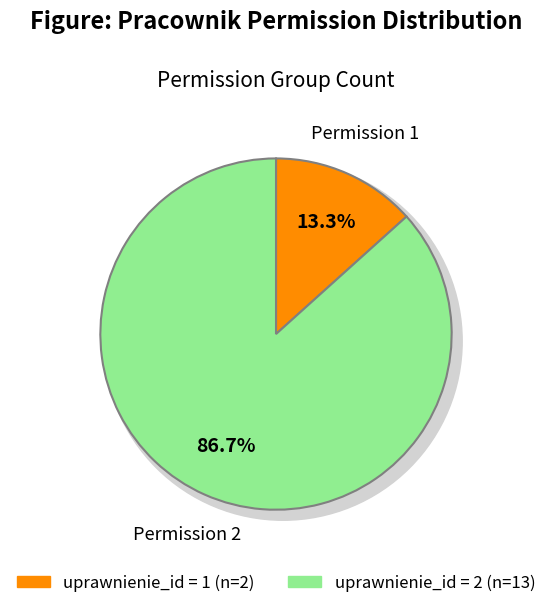

What percentage is NOT represented by 2?

13.3%